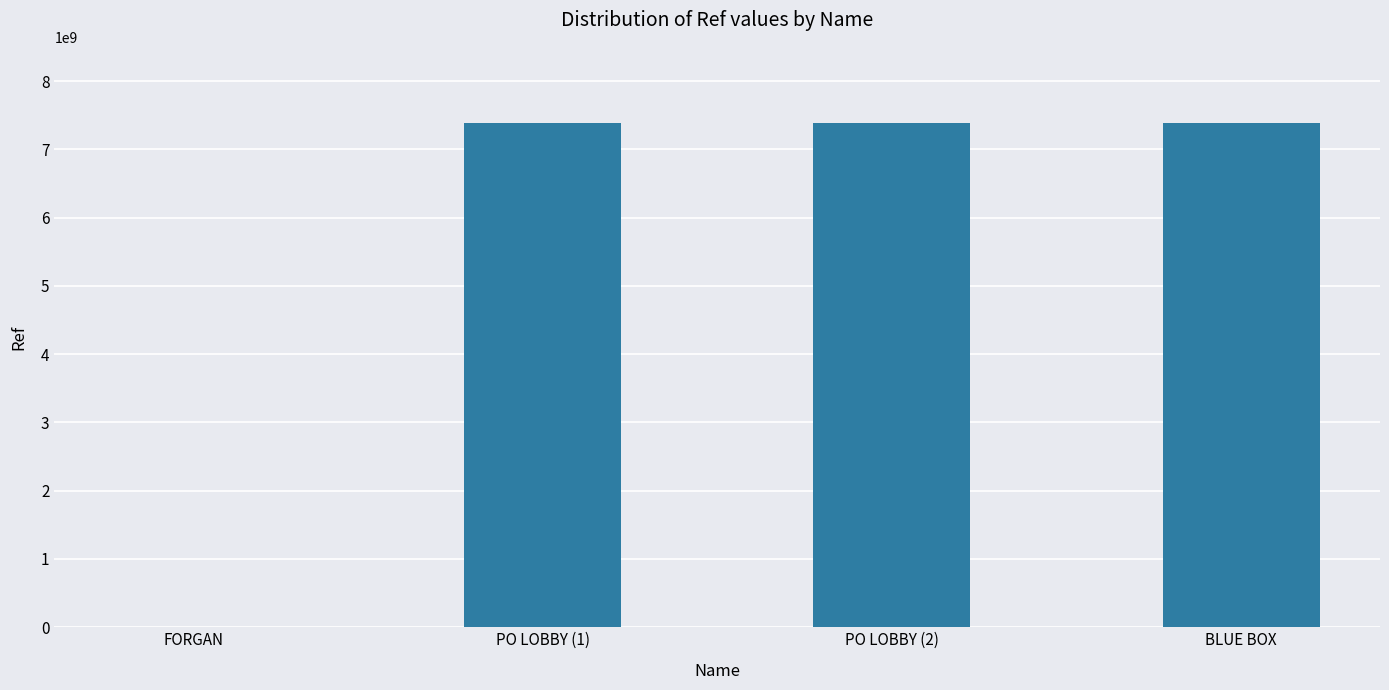

The chart shows a value of 2220766343 at BLUE BOX. True or false?

False